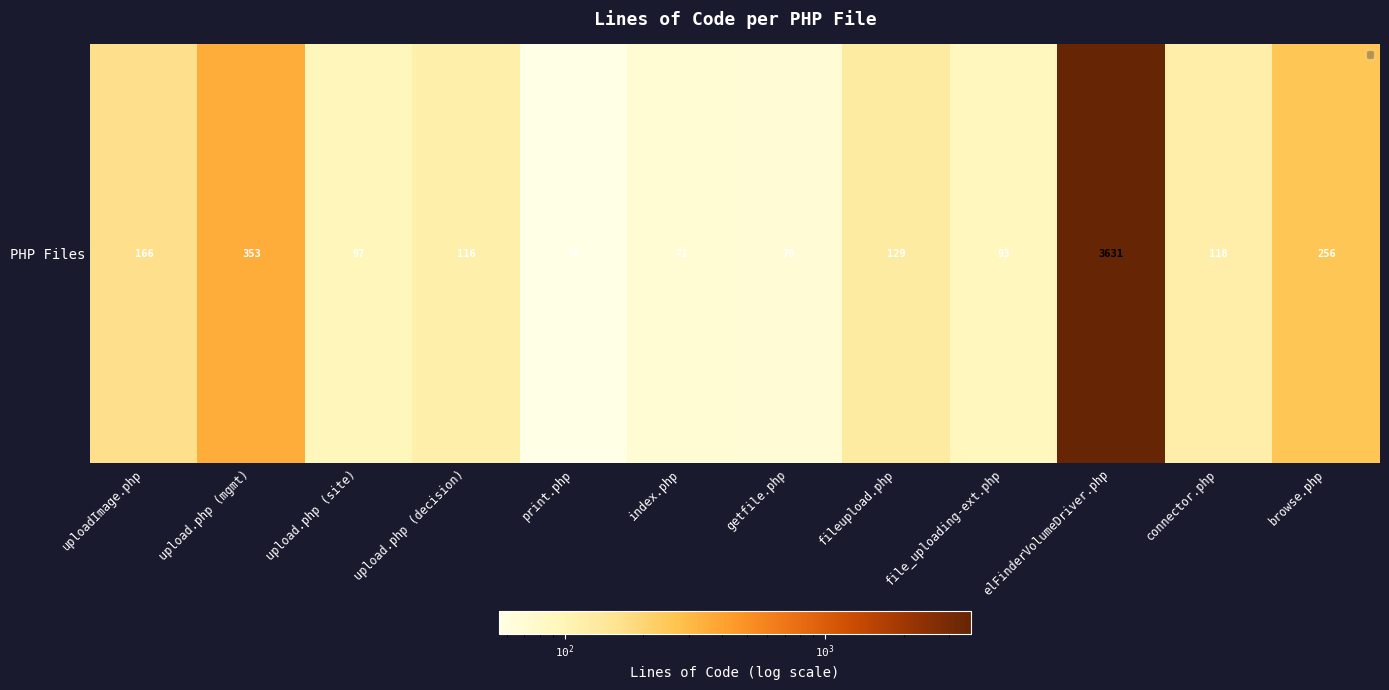

What is the sum of all values?

5156